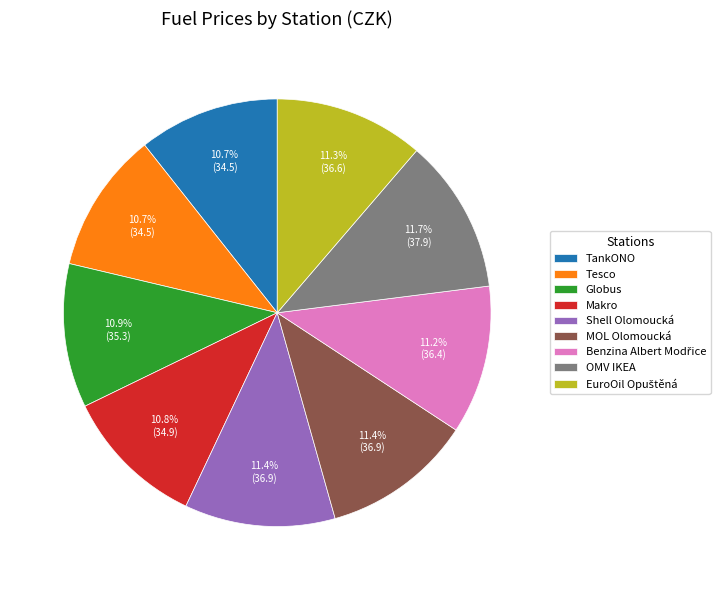

Is the sum of Tesco and Globus greater than half?

No